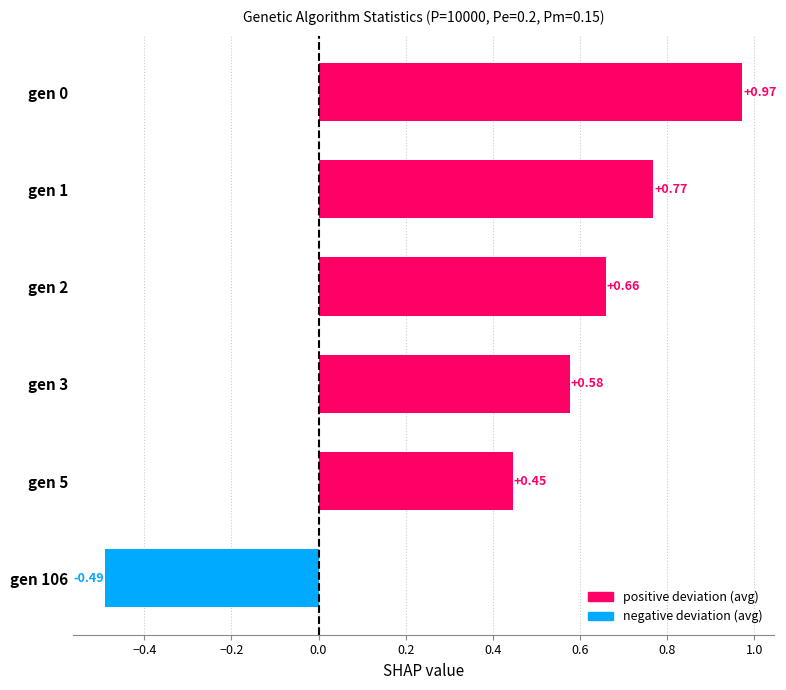

List the labels in order of value, smallest first.

gen 106, gen 5, gen 3, gen 2, gen 1, gen 0